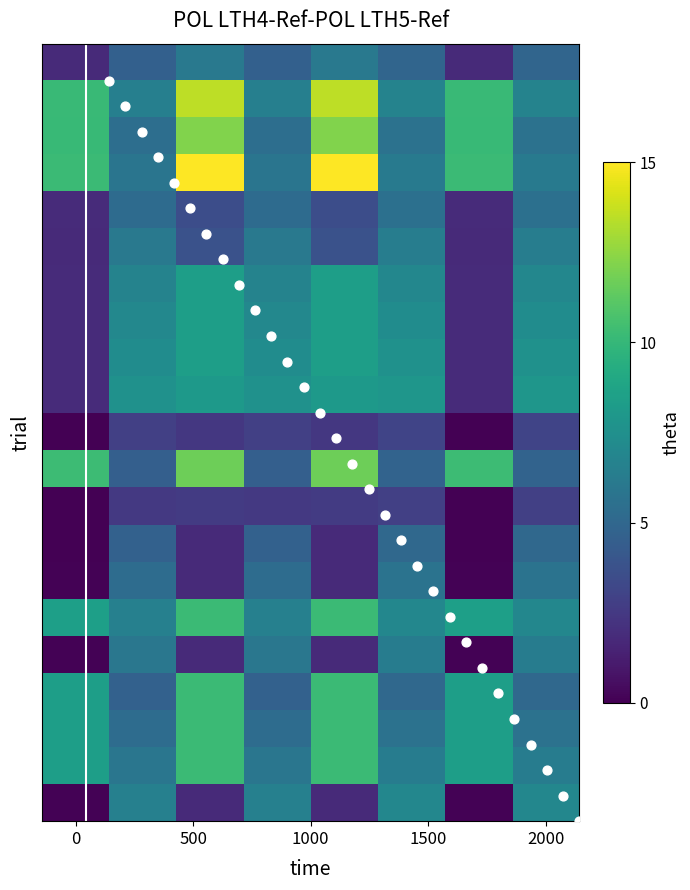

Reading left to right, what are all the values shown in this chart?

0: 1.8	4.6	6.1	4.6	6.1	4.9	1.8	4.9
1: 10.2	6.5	13.5	6.5	13.5	6.7	10.2	6.7
2: 10.1	5.4	12.1	5.4	12.1	5.7	10.1	5.7
3: 10.2	5.8	15.0	5.8	15.0	6.1	10.2	6.1
4: 1.8	5.3	3.5	5.3	3.5	5.5	1.8	5.5
5: 1.8	6.0	3.8	6.0	3.8	6.3	1.8	6.3
6: 1.9	6.7	8.4	6.7	8.4	7.0	1.9	7.0
7: 1.9	7.0	8.4	7.0	8.4	7.3	1.9	7.3
8: 1.9	7.3	8.4	7.3	8.4	7.6	1.9	7.6
9: 1.9	7.6	8.1	7.6	8.1	7.9	1.9	7.9
10: 0.0	2.9	2.5	2.9	2.5	3.0	0.0	3.0
11: 10.3	4.5	11.7	4.5	11.7	4.8	10.3	4.8
12: 0.0	2.5	2.6	2.5	2.6	2.8	0.0	2.8
13: 0.0	4.7	1.8	4.7	1.8	5.1	0.0	5.1
14: 0.1	5.3	1.8	5.3	1.8	5.7	0.1	5.7
15: 8.4	6.6	10.2	6.6	10.2	6.9	8.4	6.9
16: 0.1	5.9	1.8	5.9	1.8	6.3	0.1	6.3
17: 8.4	4.7	10.2	4.7	10.2	5.1	8.4	5.1
18: 8.4	5.3	10.2	5.3	10.2	5.7	8.4	5.7
19: 8.4	5.9	10.2	5.9	10.2	6.3	8.4	6.3
20: 0.1	6.5	1.8	6.5	1.8	6.9	0.1	6.9